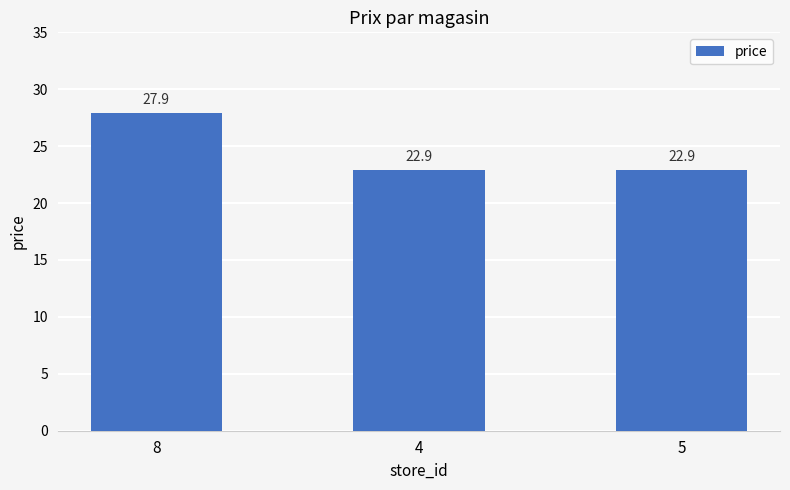

What is the change in value from 8 to 4?

-5.0